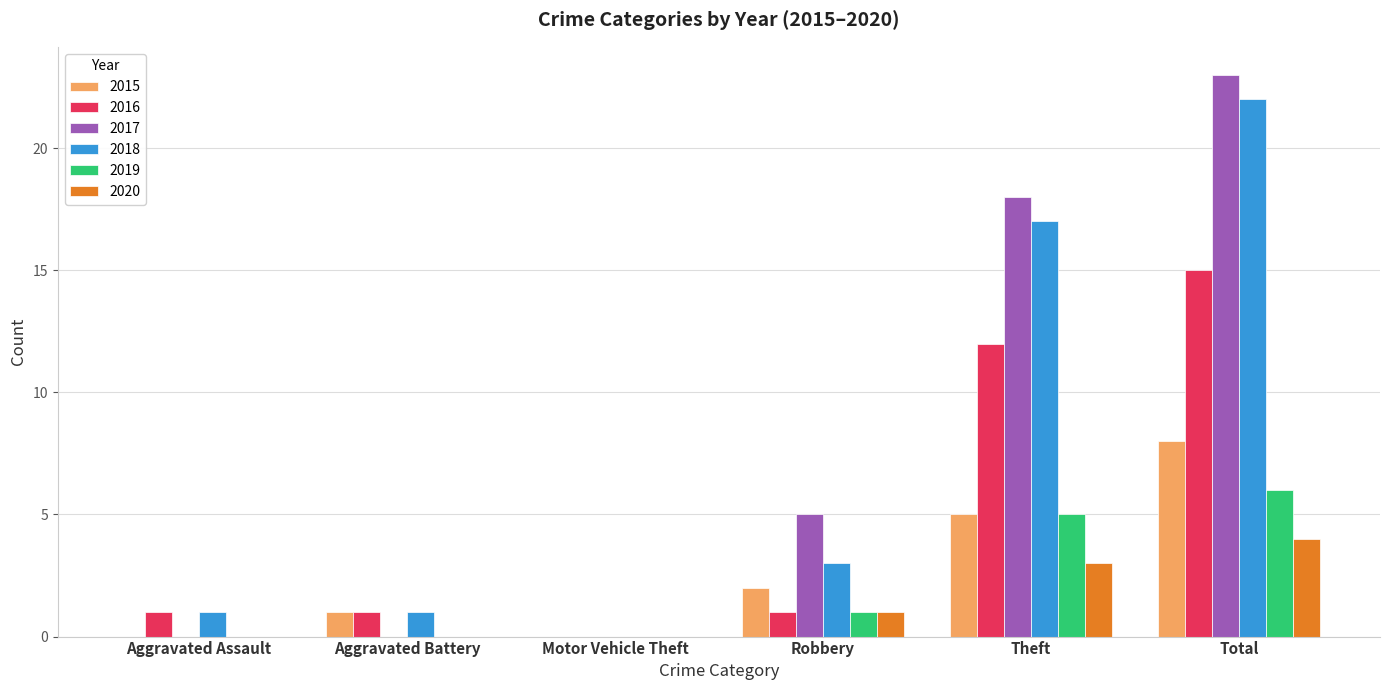

How many data points does each series have?

6